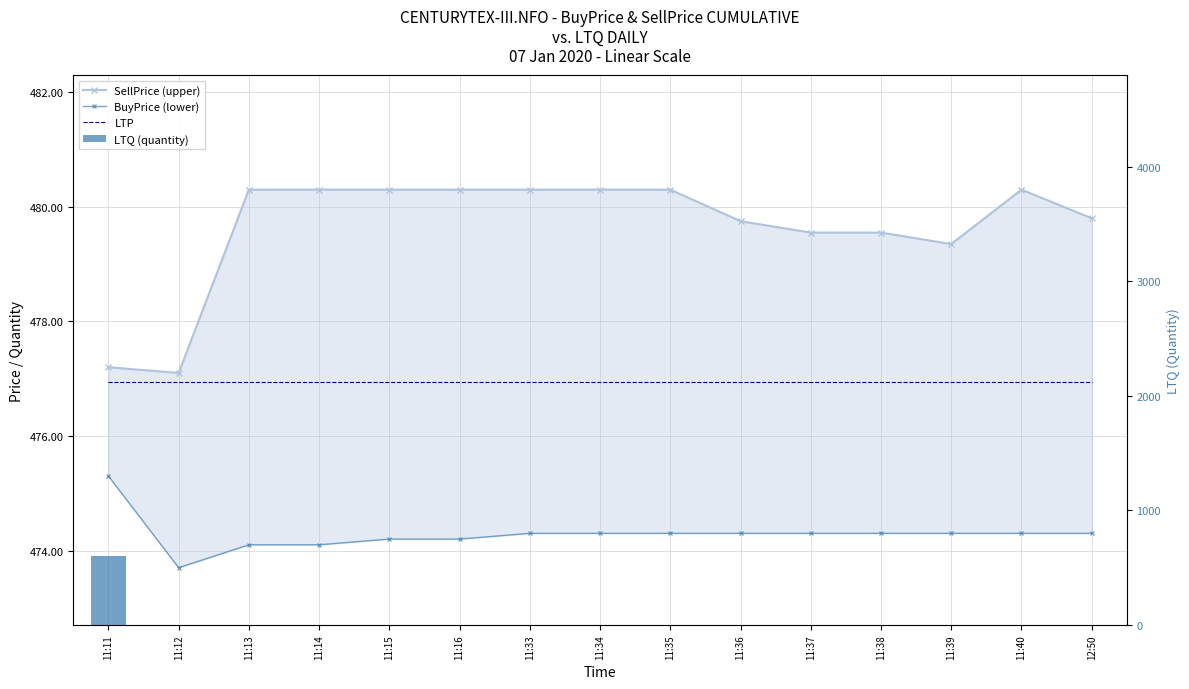

At which label does LTQ (quantity) reach its peak?

11:11